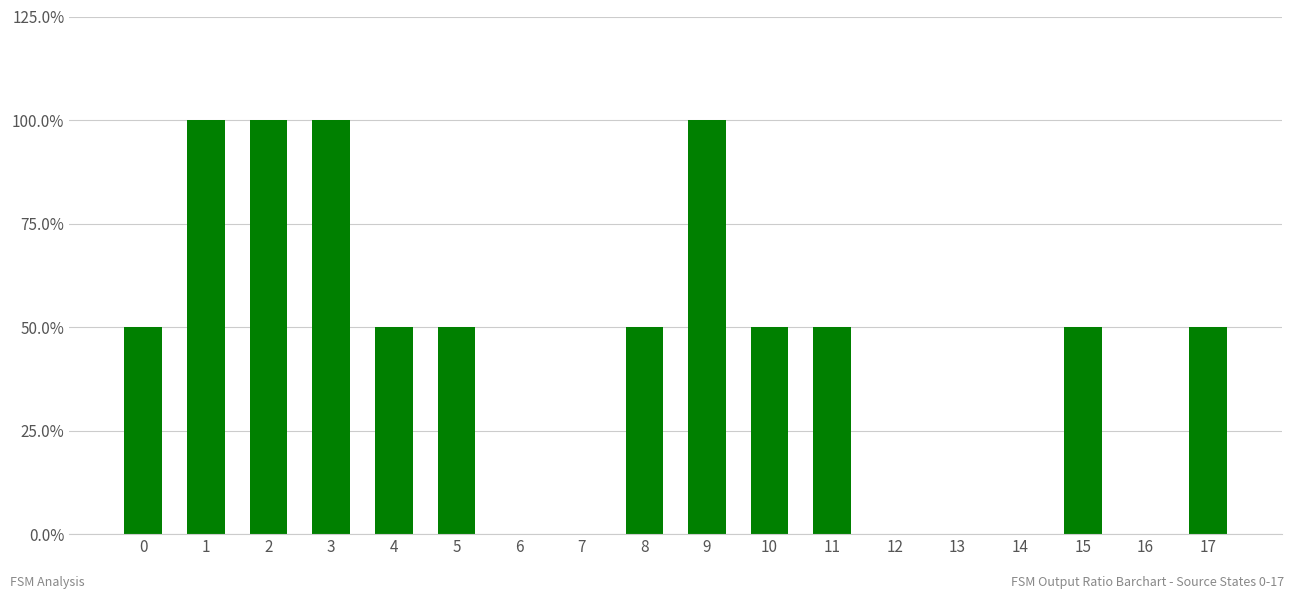

List the labels in order of value, smallest first.

6, 7, 12, 13, 14, 16, 0, 4, 5, 8, 10, 11, 15, 17, 1, 2, 3, 9